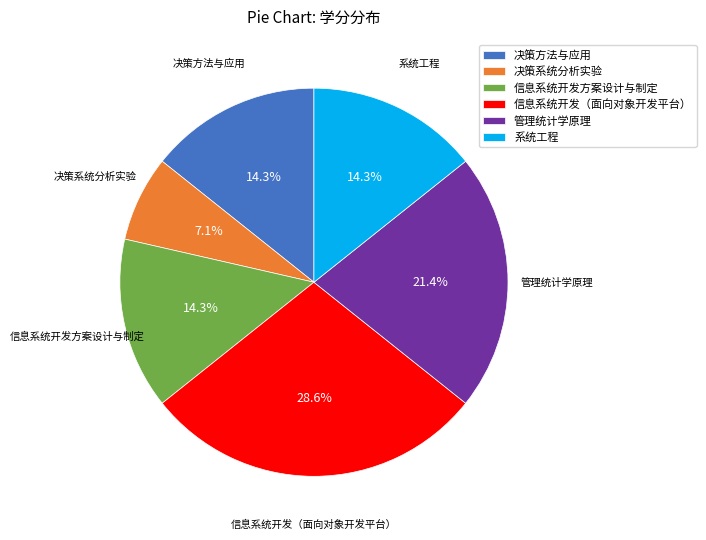

The 系统工程 slice represents 3% of the pie. True or false?

False